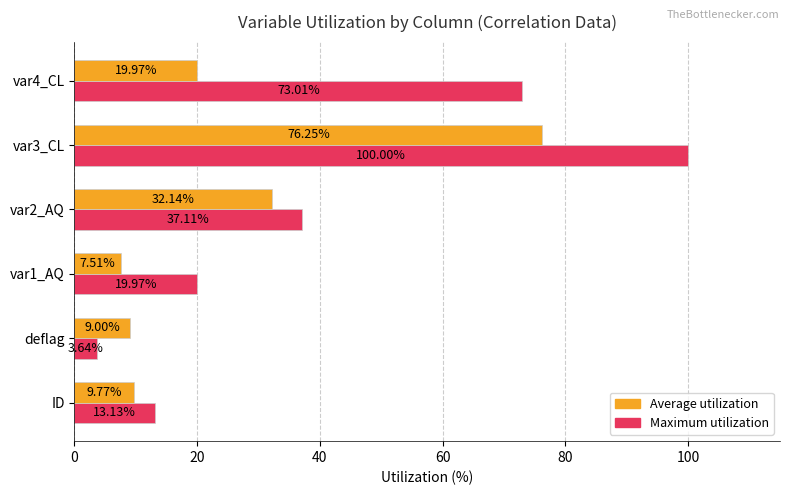

At which category does the chart reach its minimum across all series?

deflag